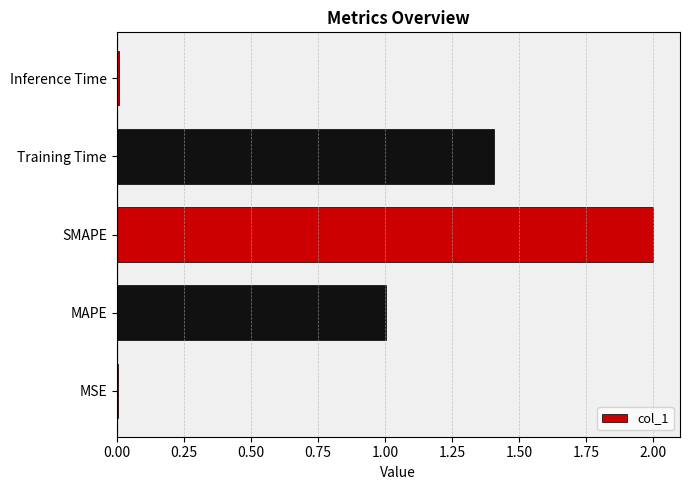

What is the approximate value at SMAPE?

2.0